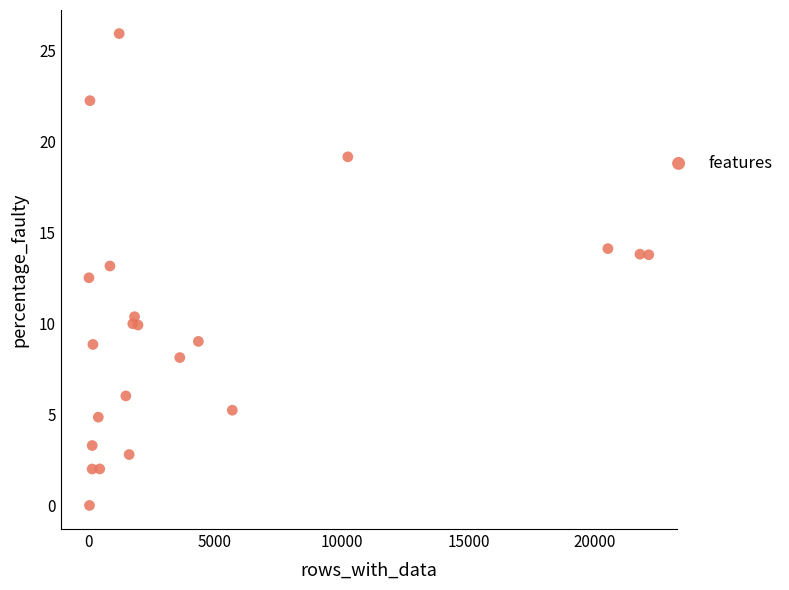

What Y value in the scatter plot is closest to 12?

12.5